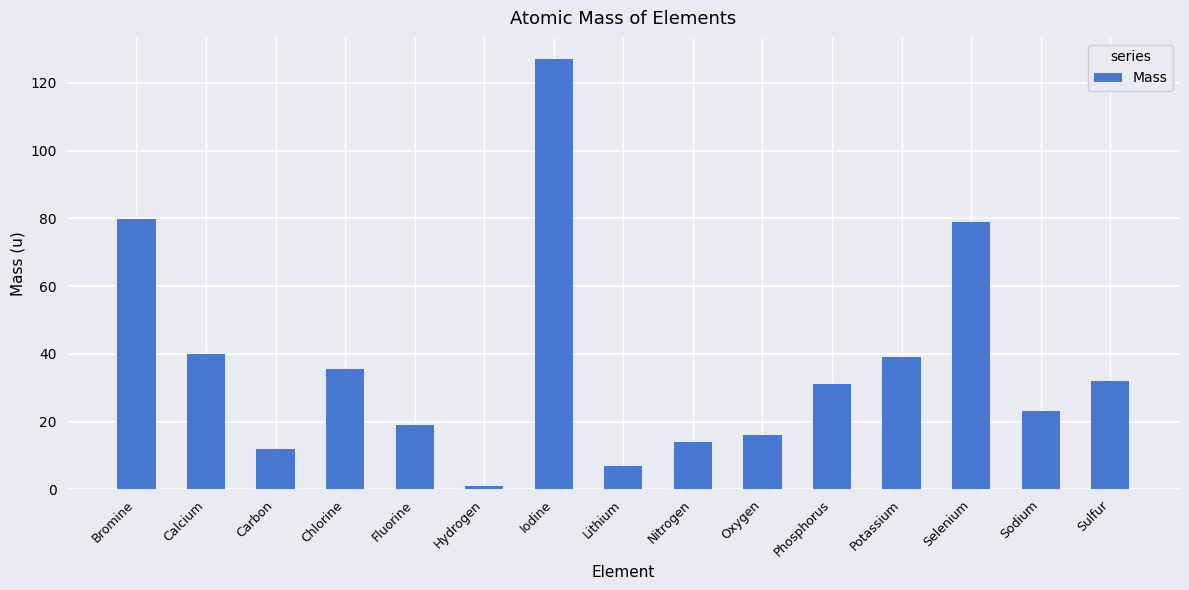

What is the difference between the second highest and minimum values?

78.9